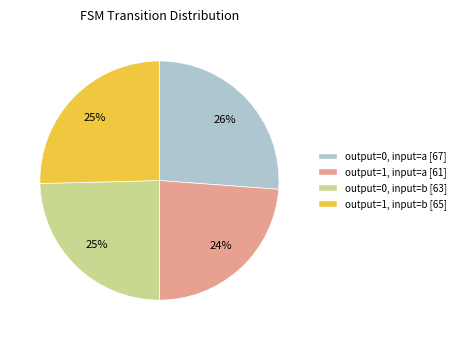

To the nearest percent, what is the average slice percentage?

25%